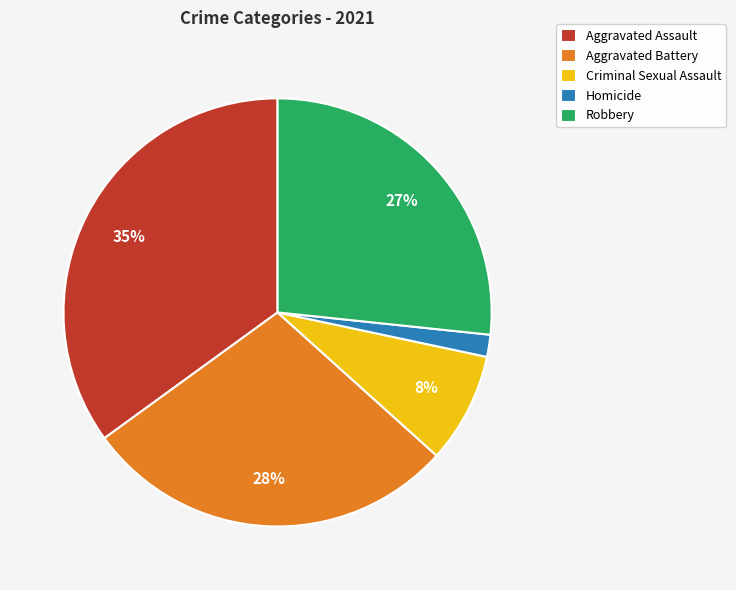

Which slice is the smallest?

Homicide